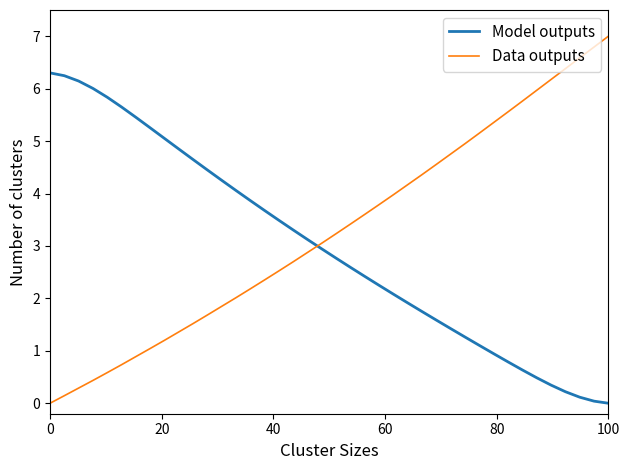

Rank the series by their maximum value, from highest to lowest.

Data outputs, Model outputs